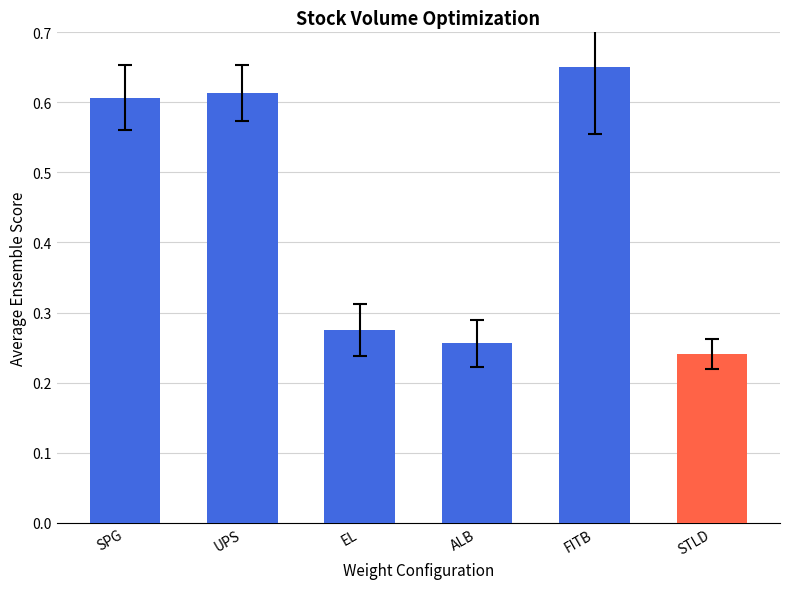

What is the difference between the second highest and minimum values?

0.4